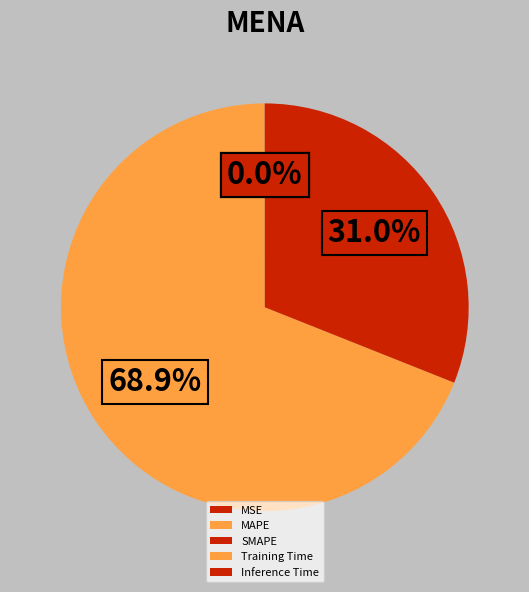

What percentage do Inference Time and SMAPE together represent?

31.0%